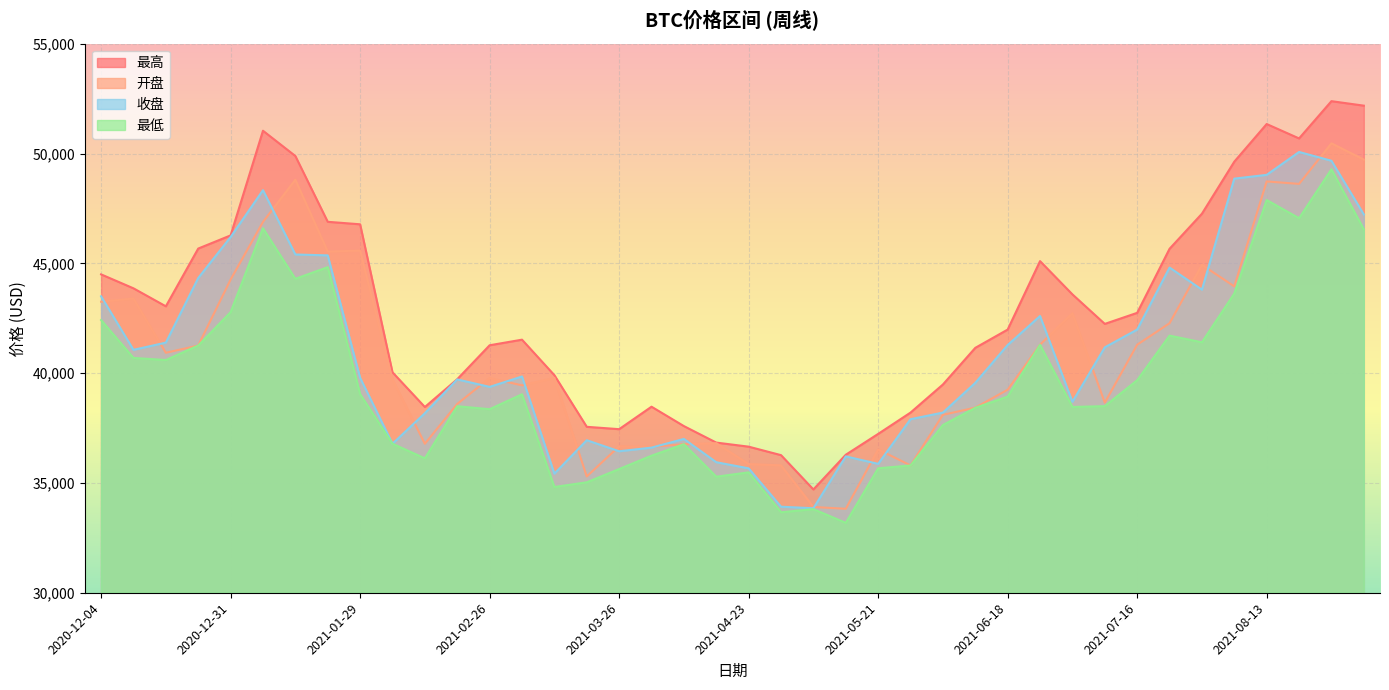

Rank the series at 2021-06-11 from lowest to highest value.

最低, 开盘, 收盘, 最高